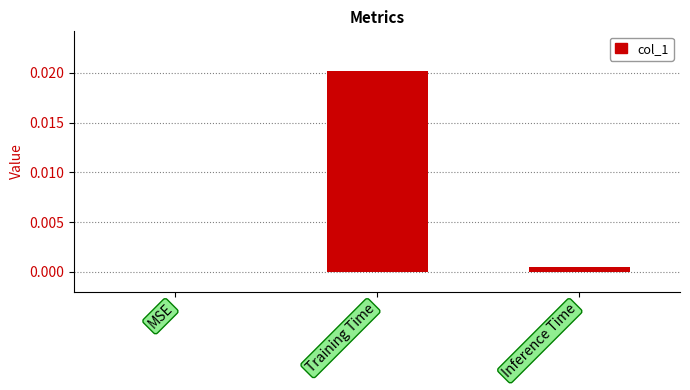

Is it true that the value at MSE is 0.0?

True